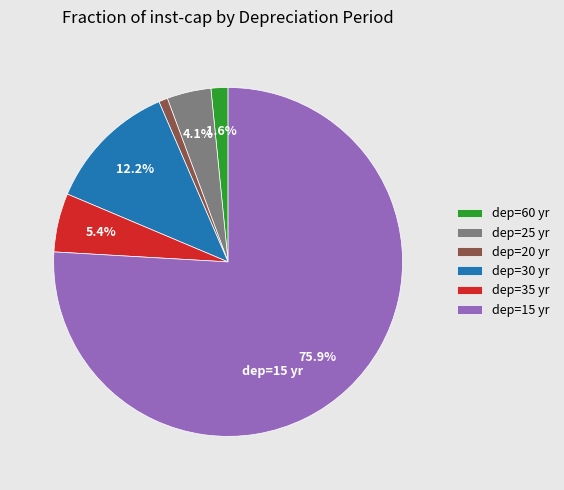

How many slices are in this pie chart?

6